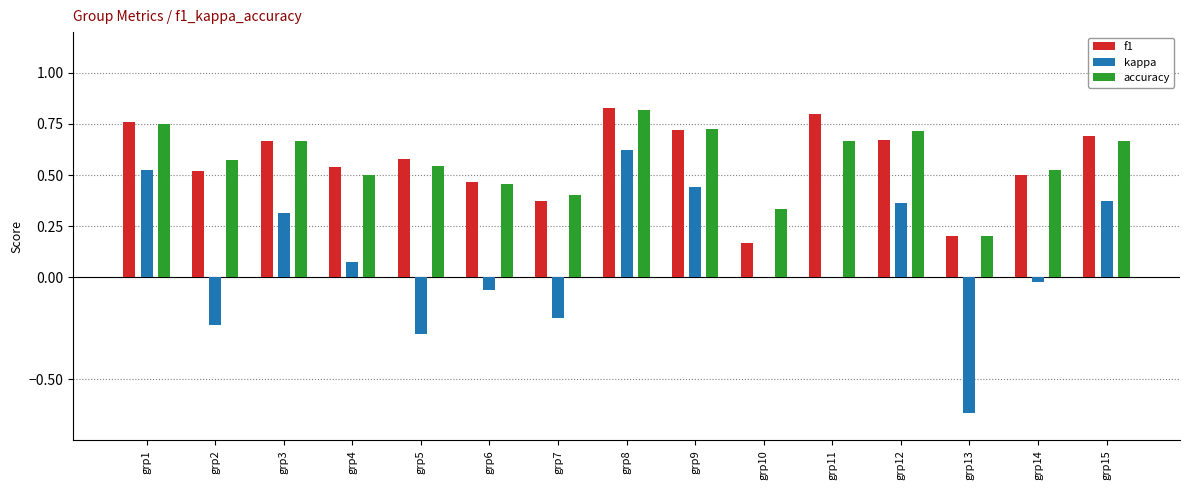

Which series has the widest spread of values?

kappa